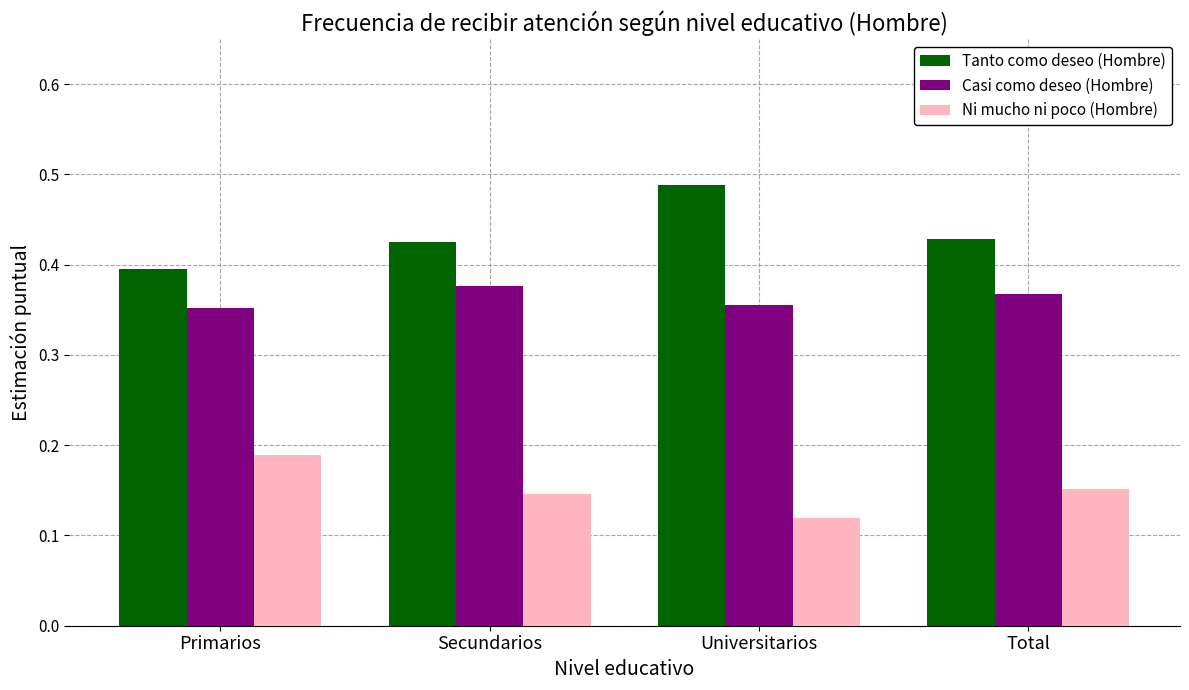

At which category is the sum across all series the highest?

Universitarios